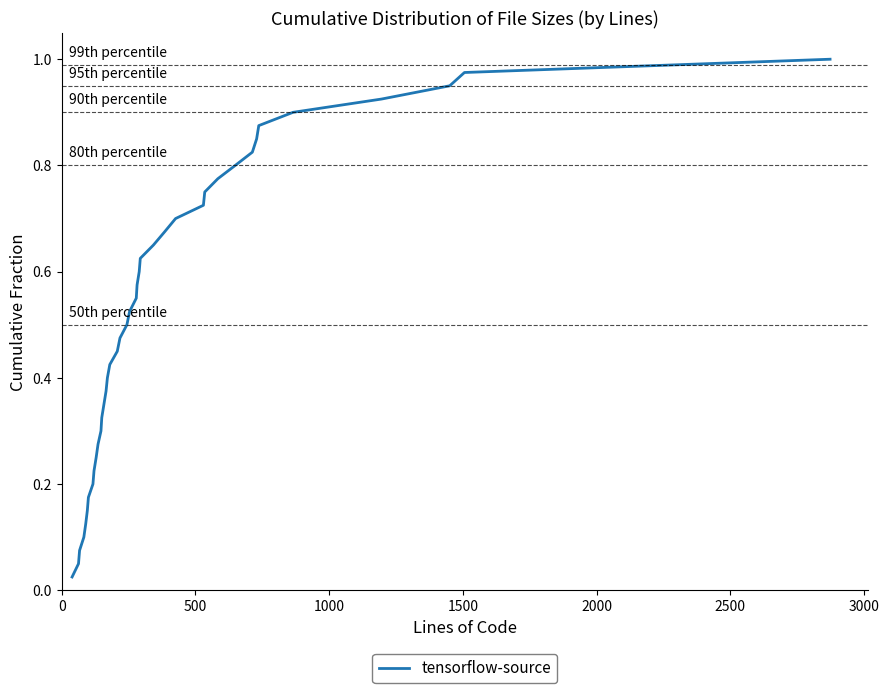

Is this an area chart (filled region under the line)?

No